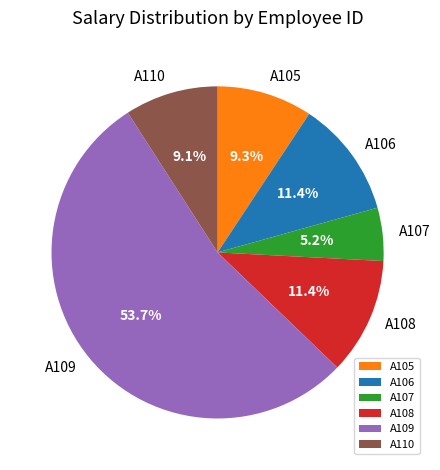

To the nearest percent, what is the difference between the A110 and A107 slice percentages?

4%